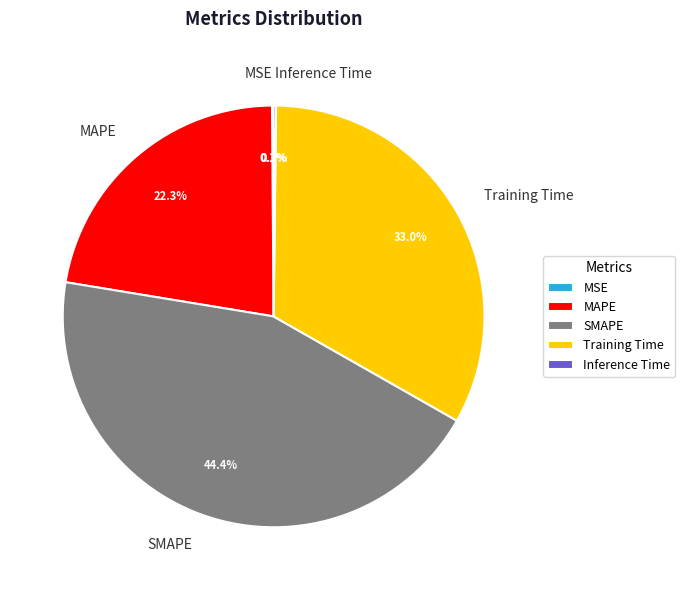

The MAPE slice represents 16% of the pie. True or false?

False